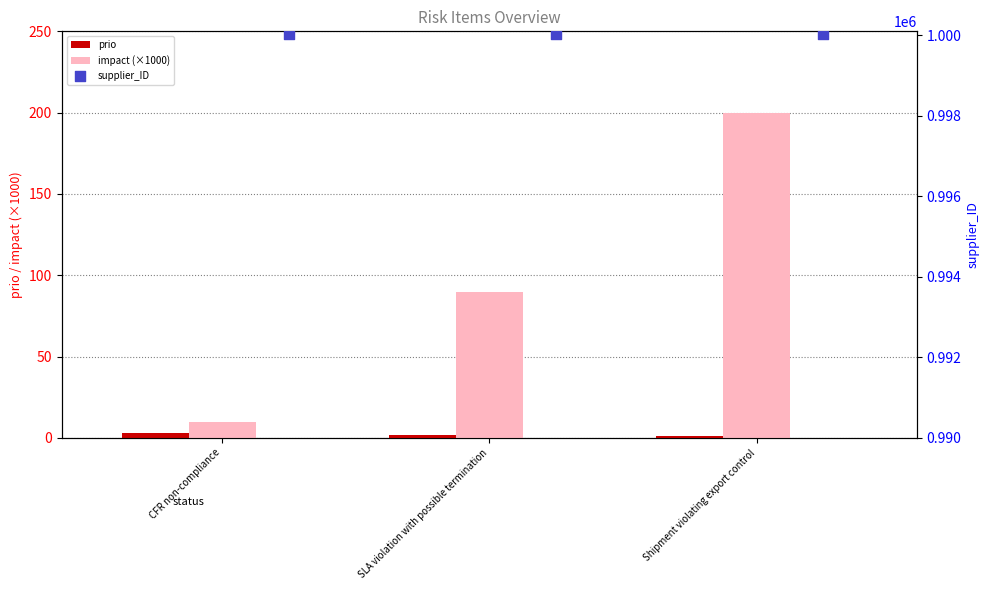

What are all the series names shown in the legend?

prio, impact (×1000), supplier_ID